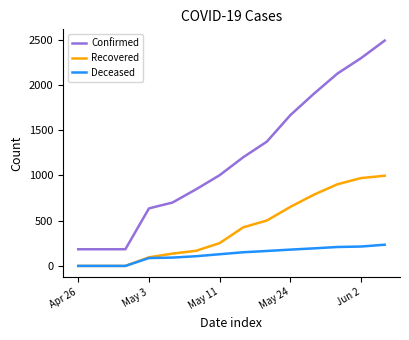

At how many categories does at least one series exceed 895?

8